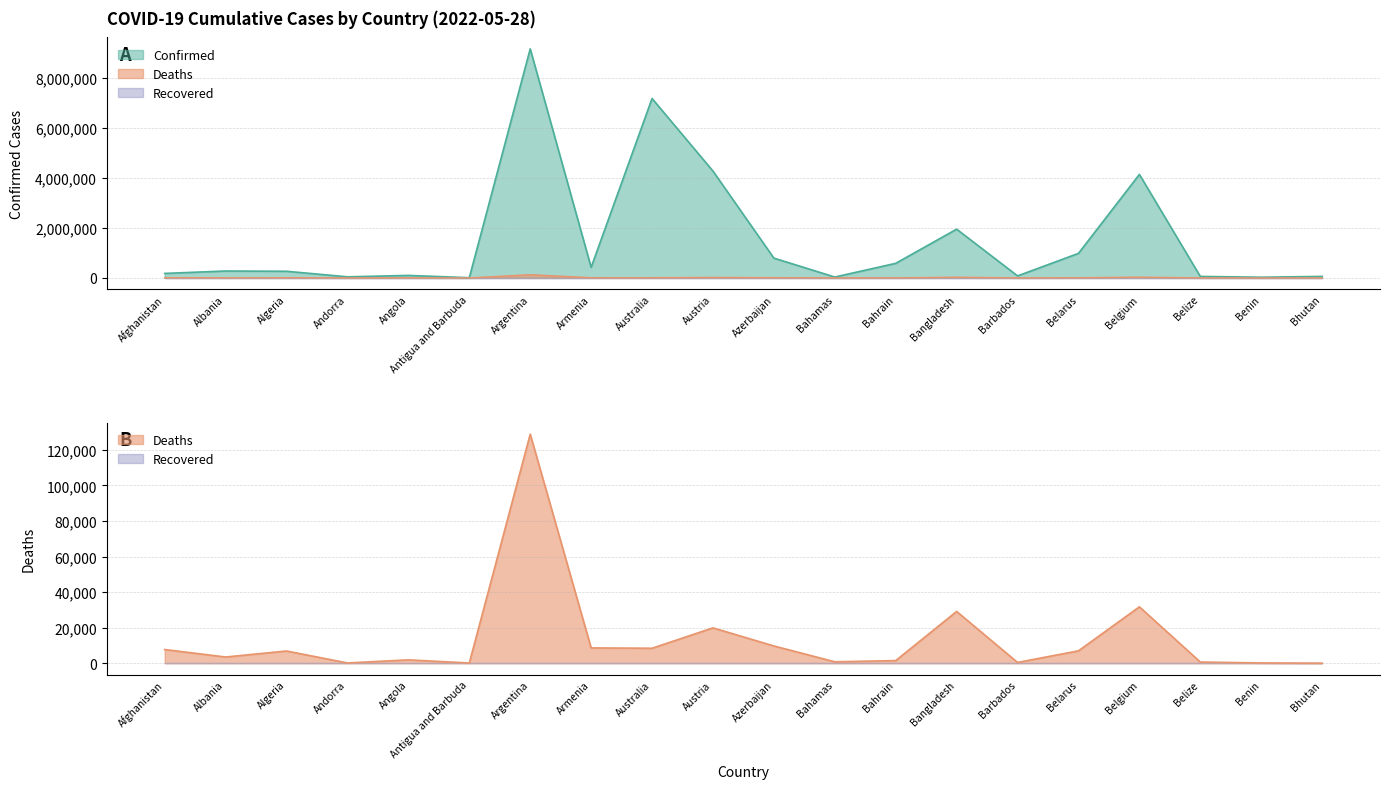

True or false: Confirmed and Deaths cross at least once.

False